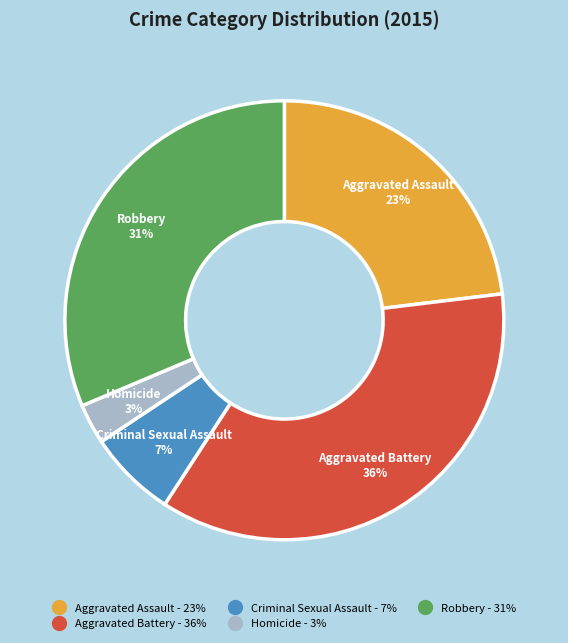

Which has a higher value, Aggravated Battery or Robbery?

Aggravated Battery